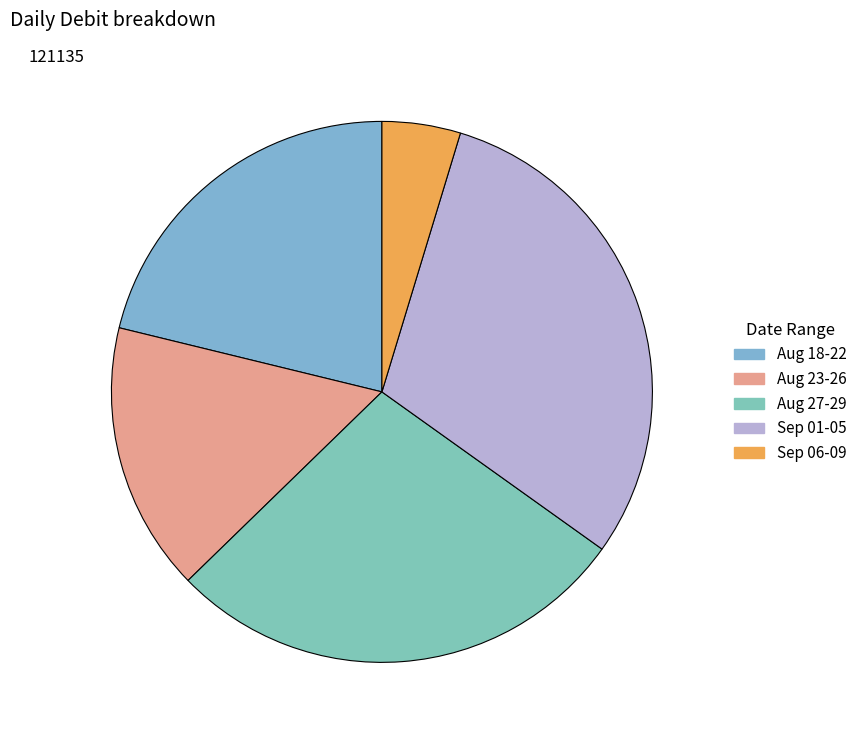

Count the number of slices in the pie.

5